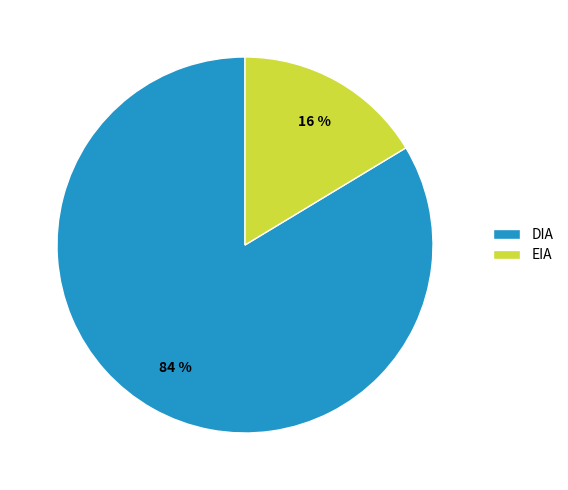

Rank the categories by value from highest to lowest.

DIA, EIA